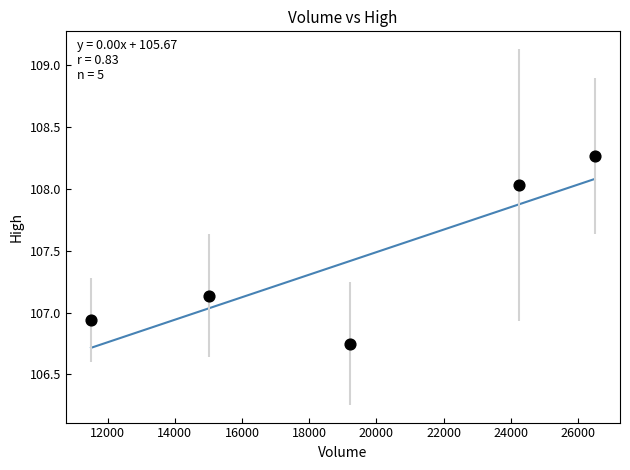

What is the average X value?

19302.5